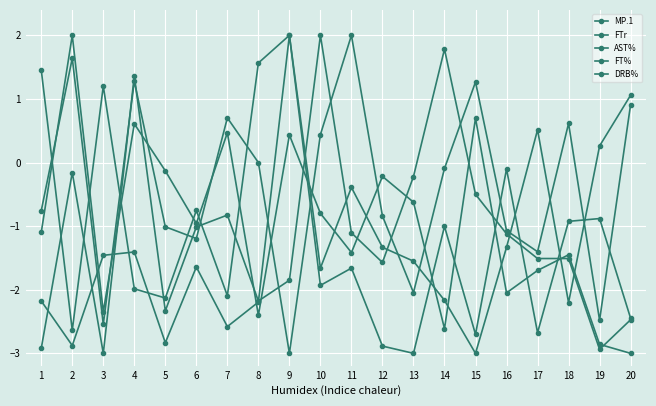

What is the value of the FT% point at the 15th from the left?

0.7